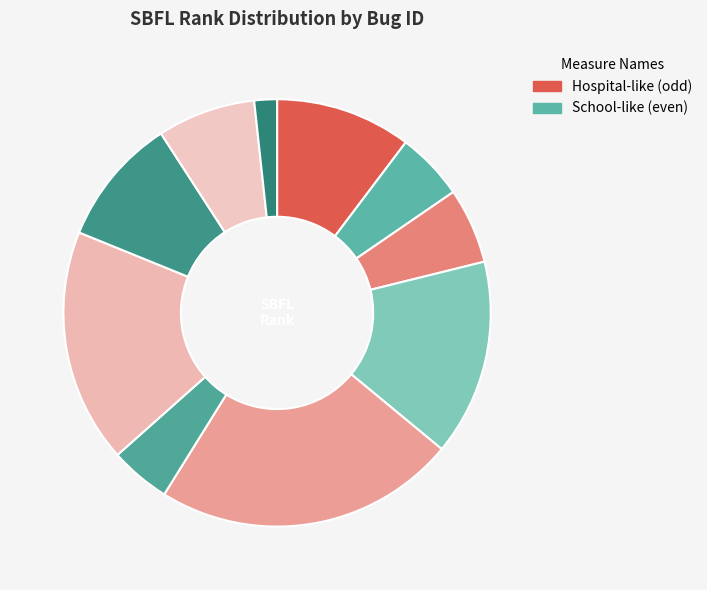

What is the change in value from ID_194 to ID_217?

-7